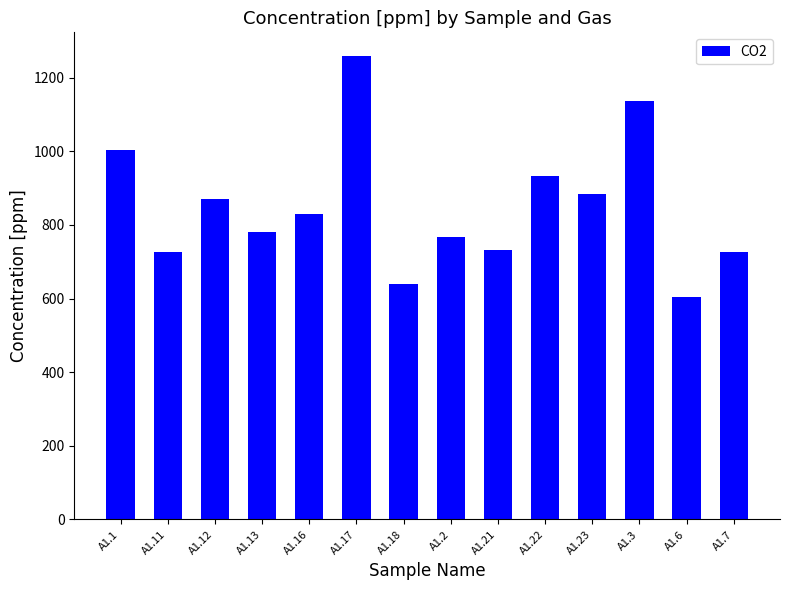

Which category has the lowest value across all series?

A1.6